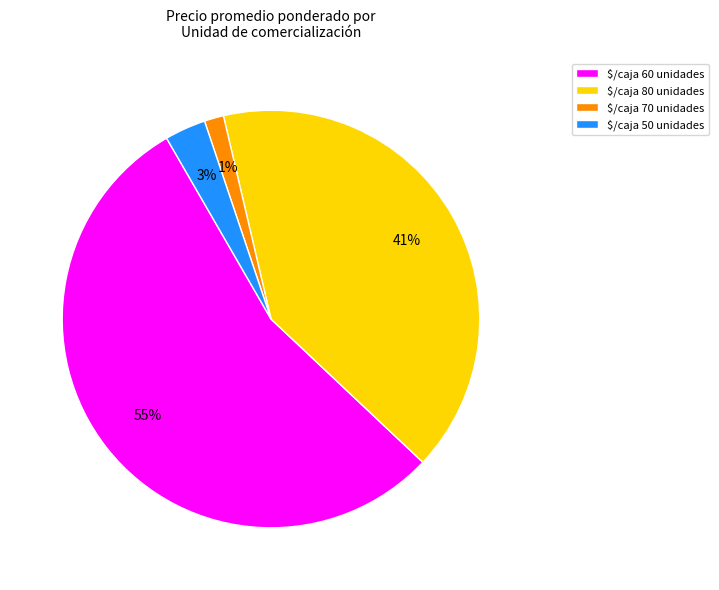

True or false: $/caja 80 unidades accounts for 50% of the total.

False